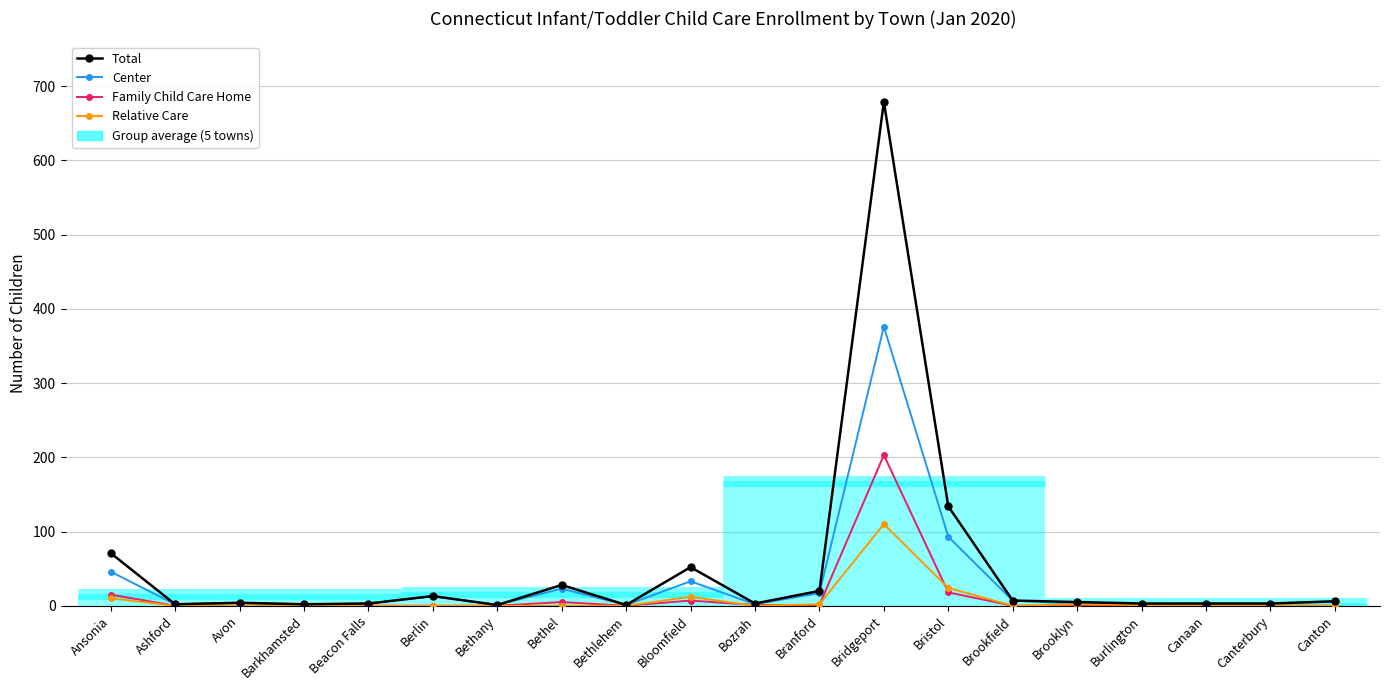

How many distinct data groups are displayed?

4